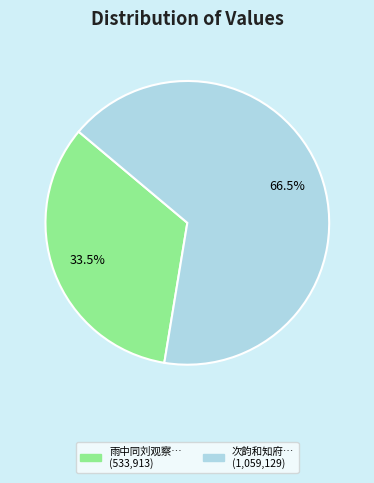

How many segments does this pie chart have?

2